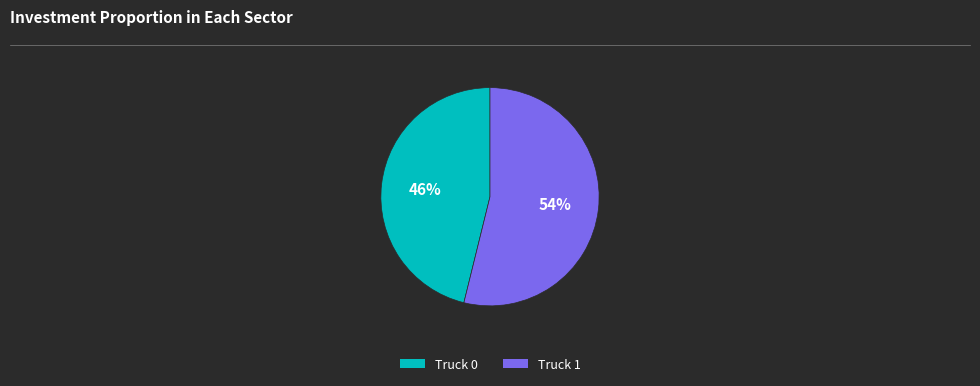

Between Truck 1 and Truck 0, which is larger?

Truck 1